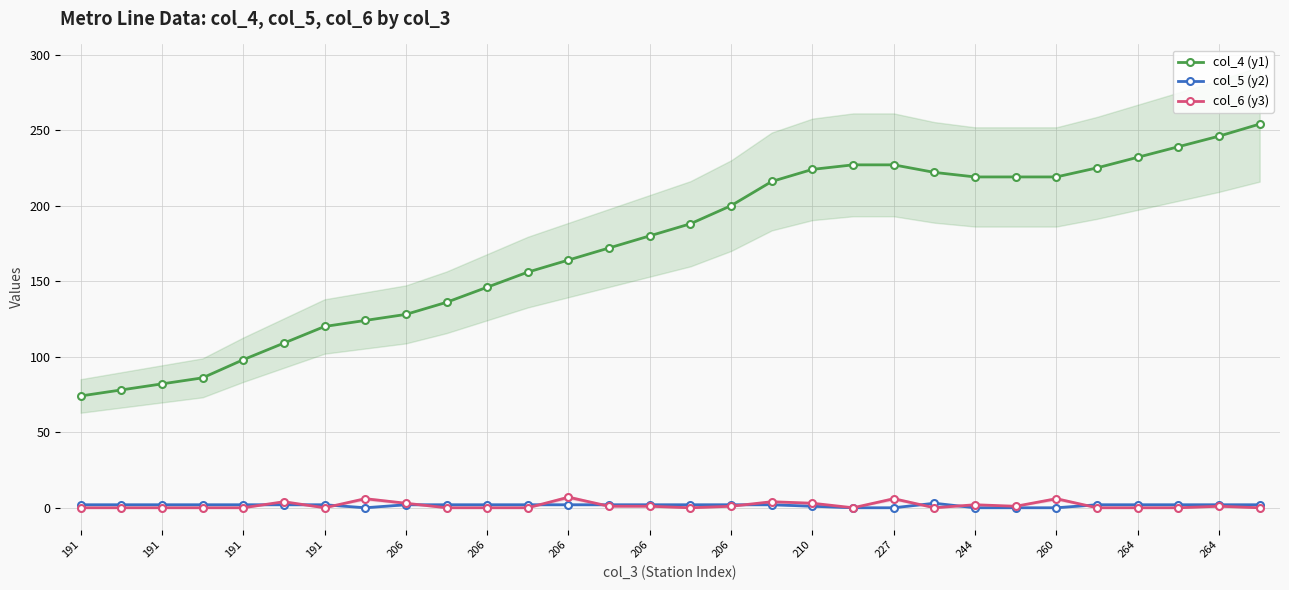

True or false: col_6 (y3) and col_4 (y1) cross at least once.

False